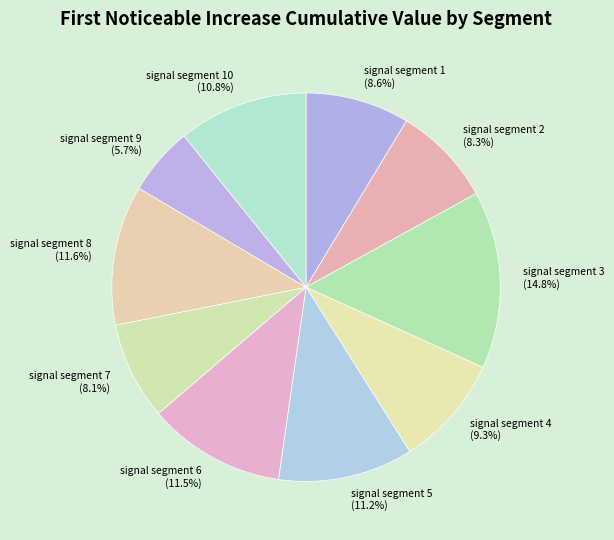

What portion of the pie excludes signal segment 4?

90.7%